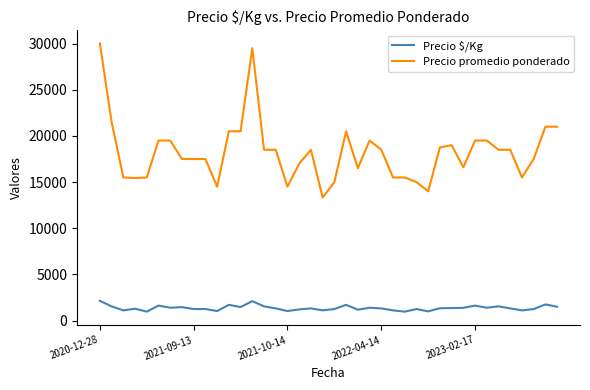

Which series has the largest total across all categories?

Precio promedio ponderado